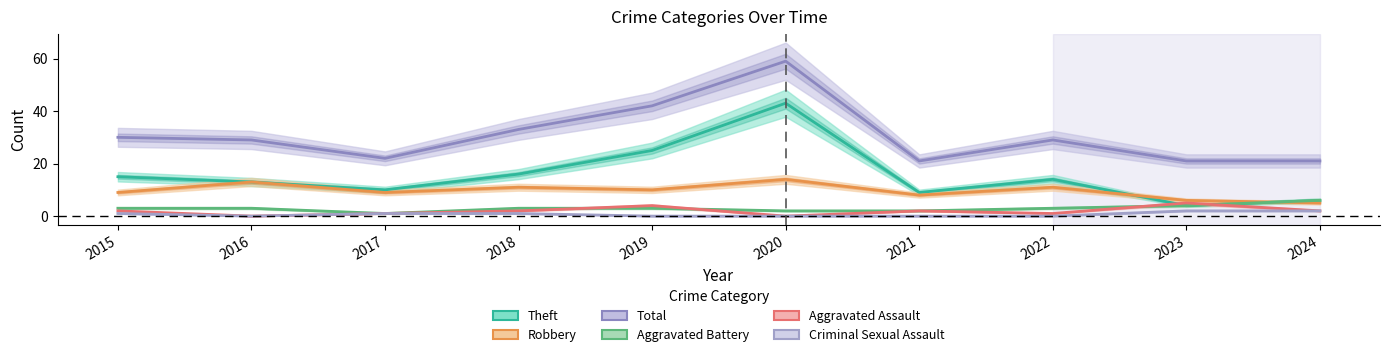

Where does the Criminal Sexual Assault series first go above 1?

2023